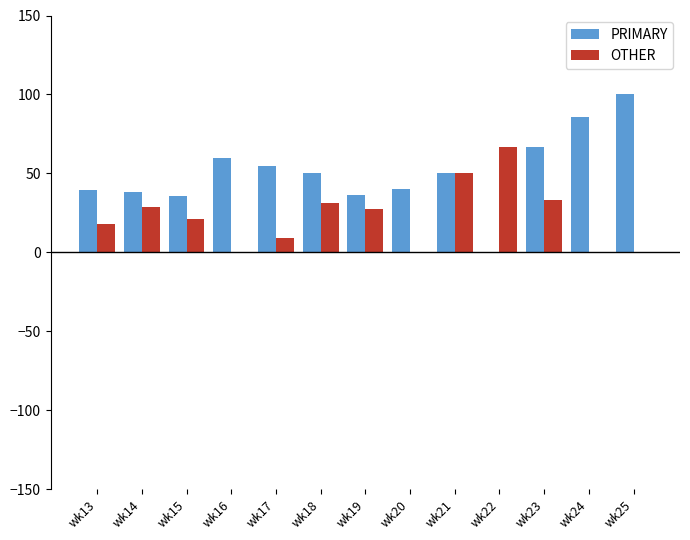

What is the maximum value shown in the chart?

100.0